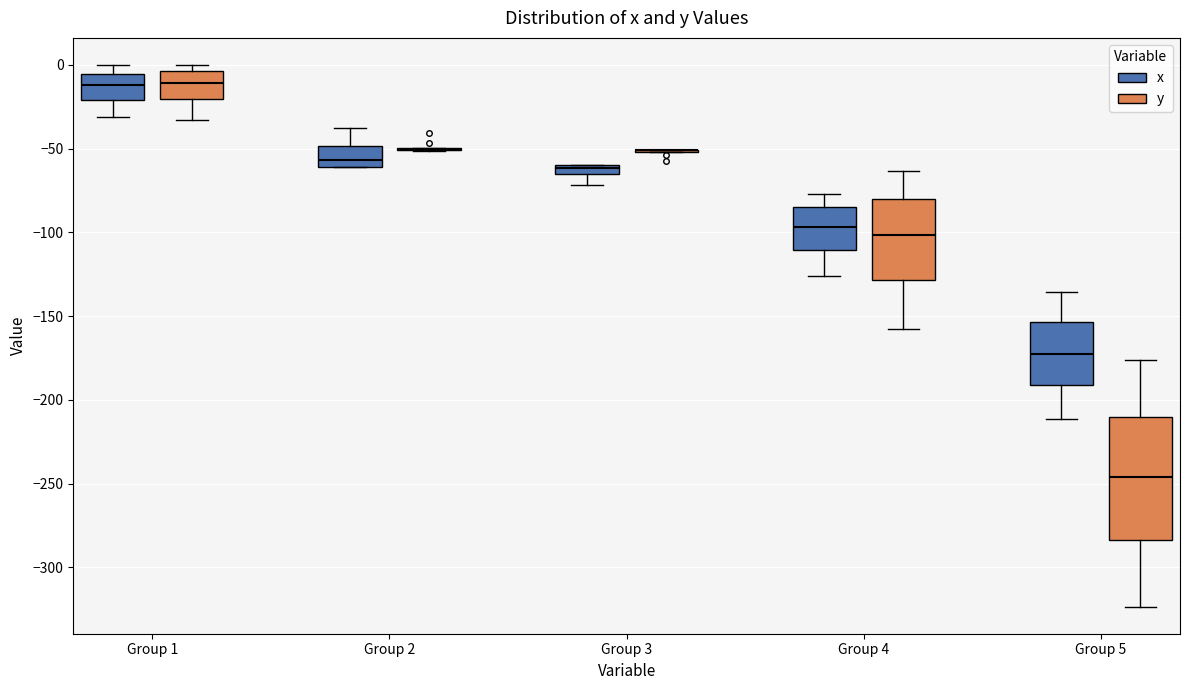

Comparing the boxes themselves (not the whiskers), which one is the tallest?

Group 5 (y)